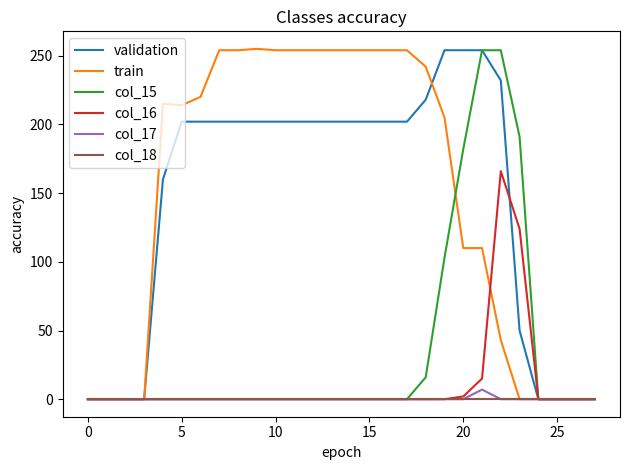

What is the maximum value shown in the chart?

255